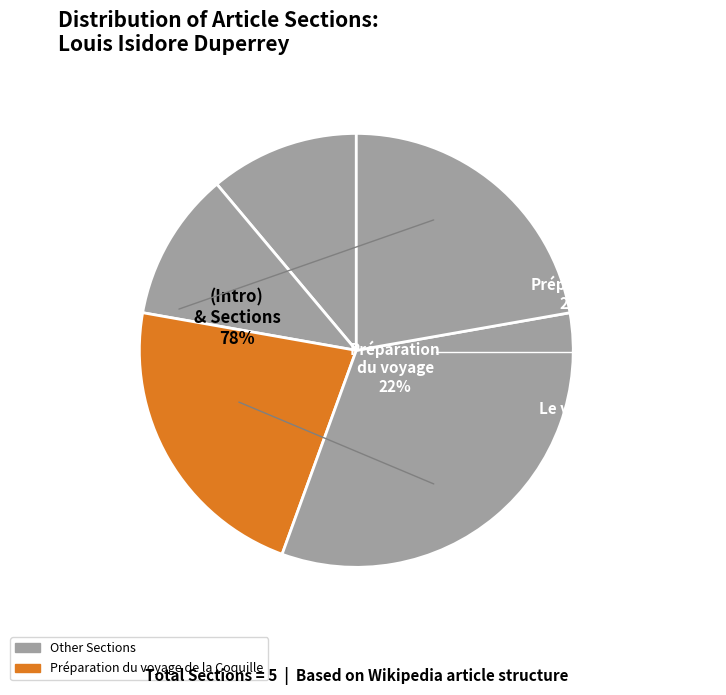

What is the ratio of the value at Préparation du voyage de la Coquille to the value at Le voyage de la Coquille?

0.7